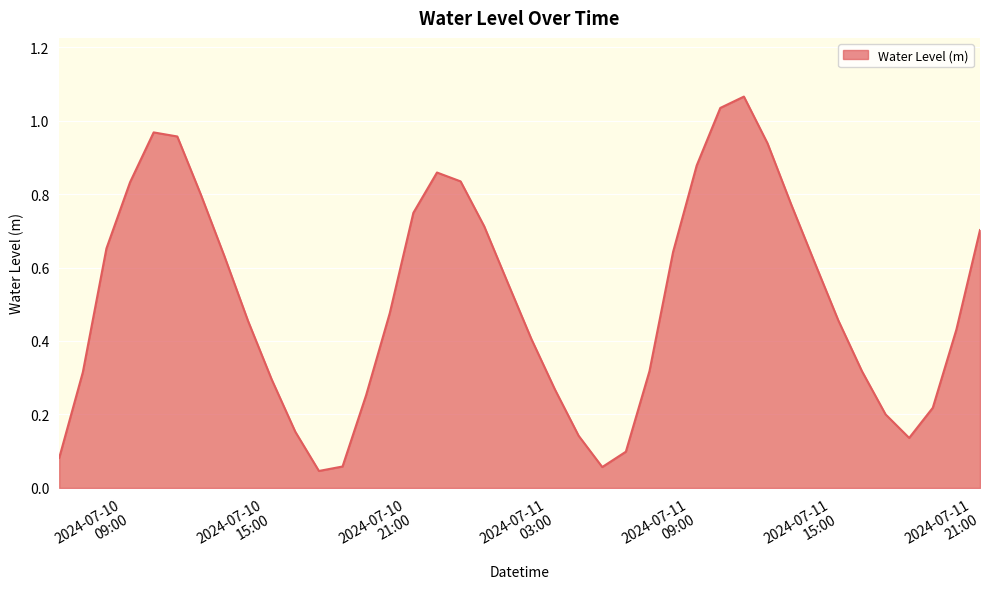

Reading right to left, list all the values displayed in this chart.

0.7	0.4	0.2	0.1	0.2	0.3	0.5	0.6	0.8	0.9	1.1	1.0	0.9	0.6	0.3	0.1	0.1	0.1	0.3	0.4	0.6	0.7	0.8	0.9	0.7	0.5	0.3	0.1	0.0	0.2	0.3	0.5	0.6	0.8	1.0	1.0	0.8	0.7	0.3	0.1